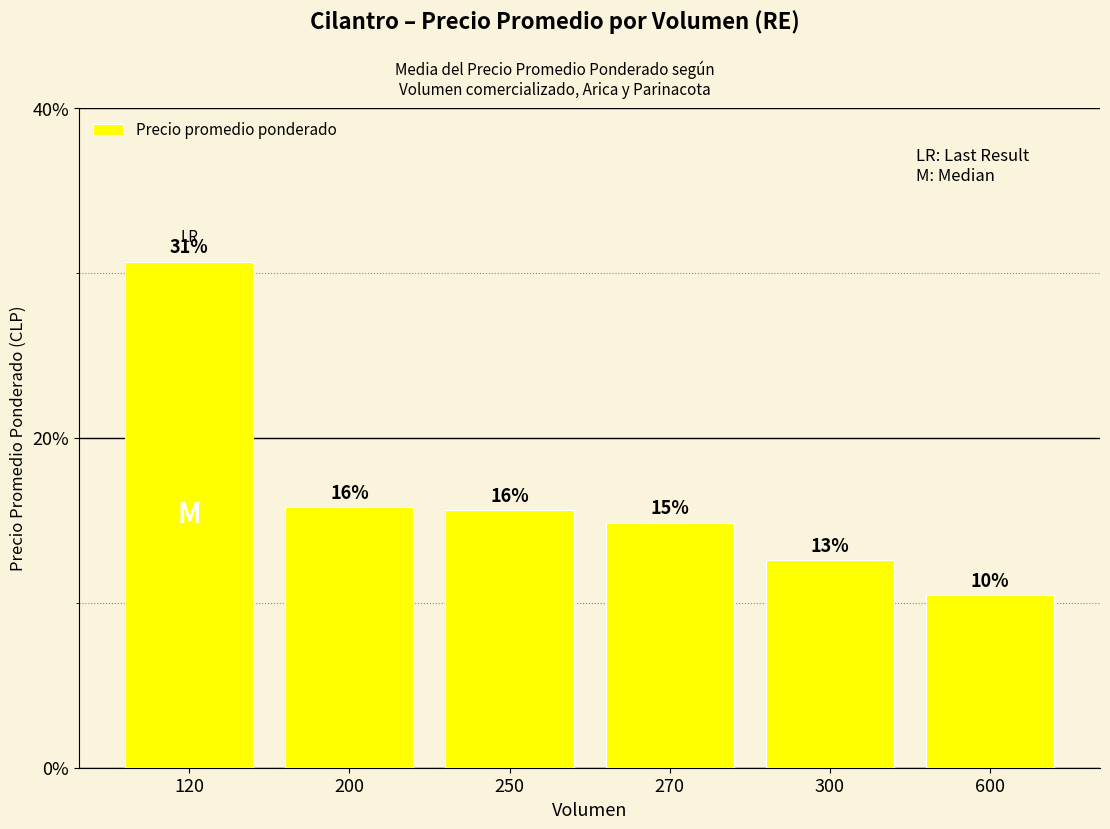

Does the chart contain stacked bars?

No